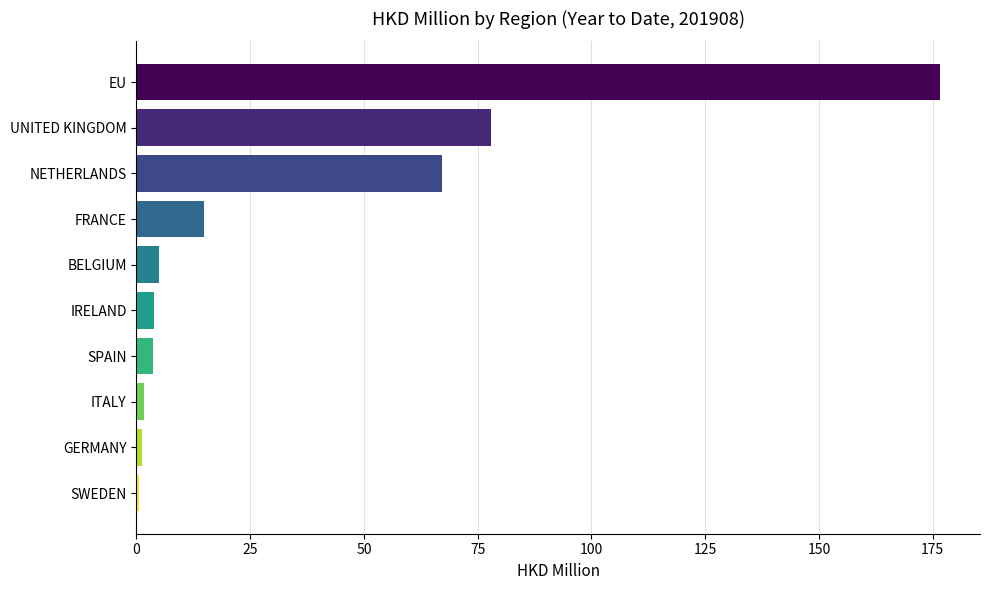

How many data points are above 5?

5